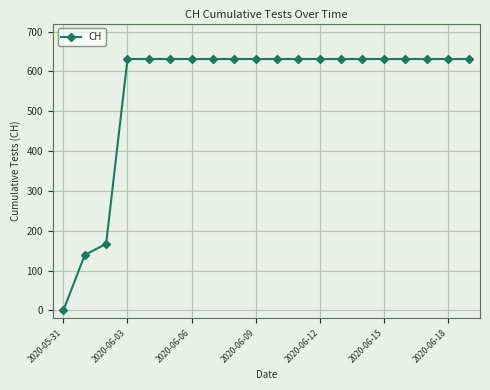

What is the value of the 19th point from the left?

631